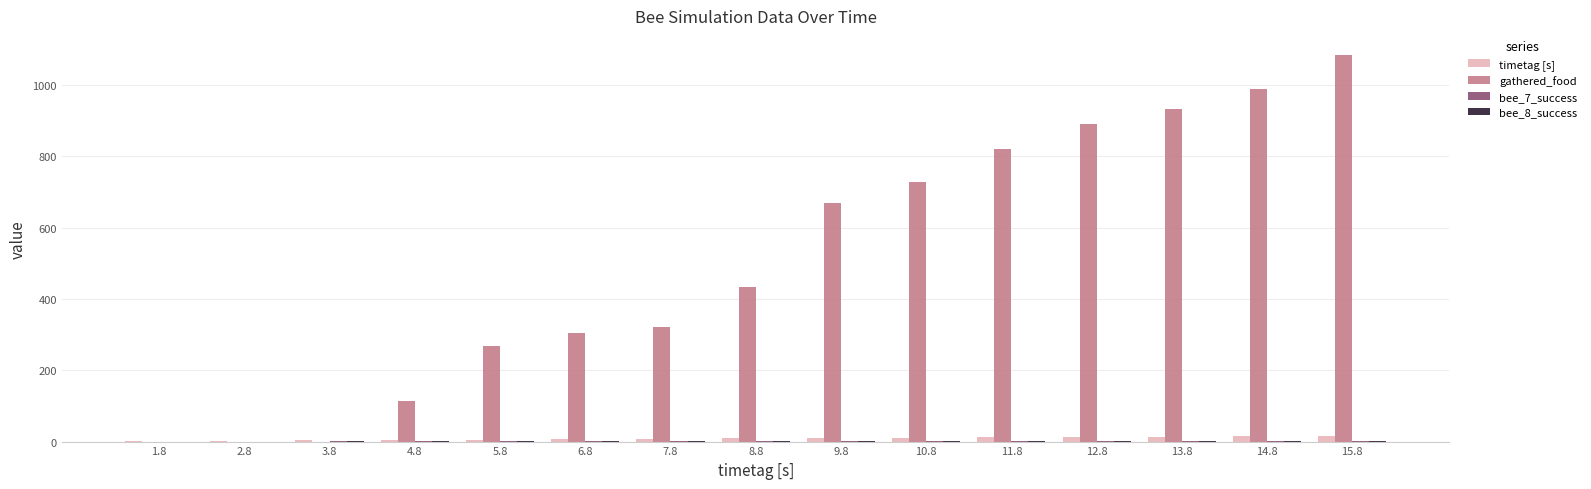

Are the bars grouped side by side (vs. stacked)?

Yes